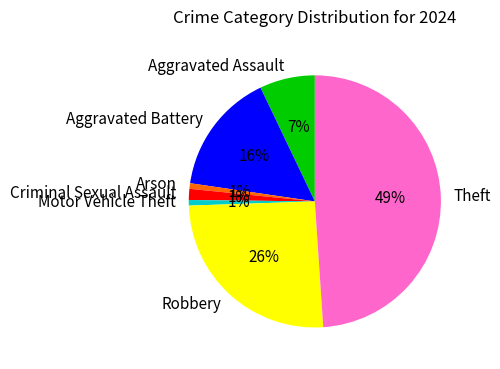

Does Criminal Sexual Assault account for over 50% of the chart?

No